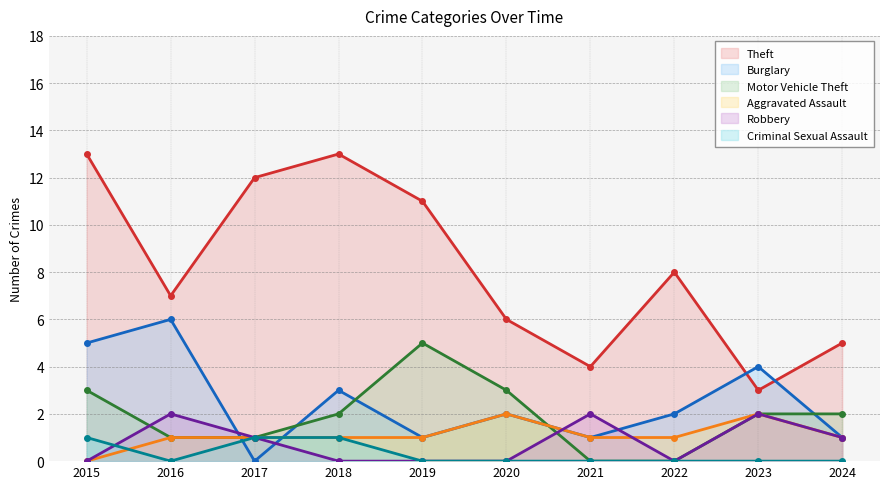

What is the maximum value for Theft?

13